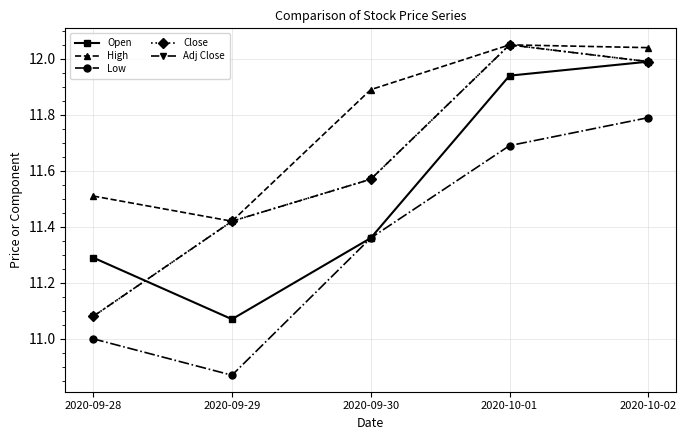

What is the value of the Adj Close point at the 1st from the left?

11.1